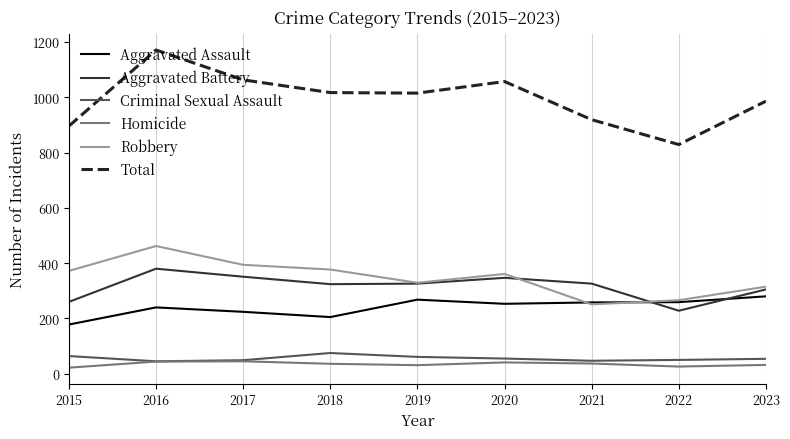

Where do Aggravated Assault and Robbery first cross each other?

2020 and 2021